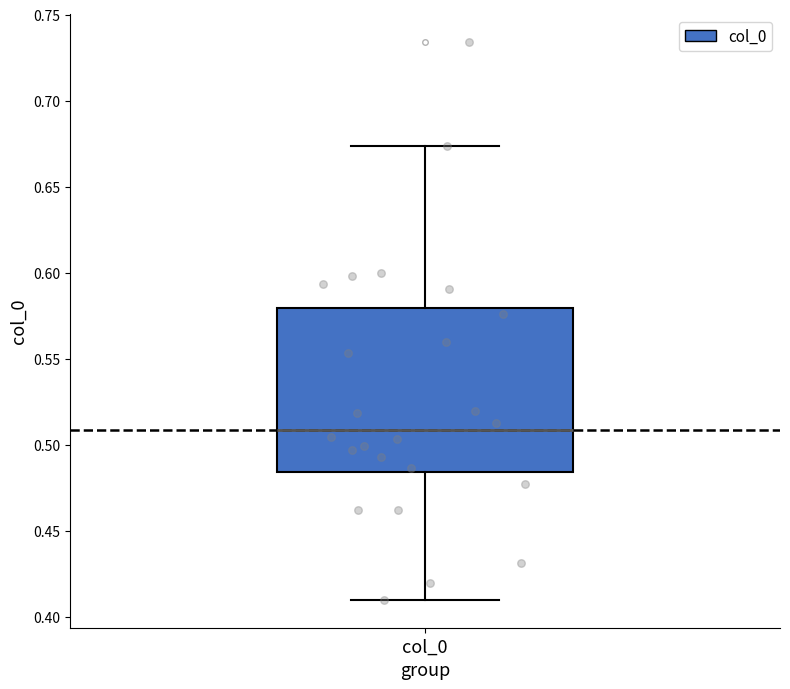

Read this box plot against the y-axis: the position of the median line, the range covered by the box, and the ends of both whiskers. The values are not printed on the chart, so give them approximately, as read against the axis.

median 0.510, box 0.485 to 0.580, whiskers 0.410 to 0.675